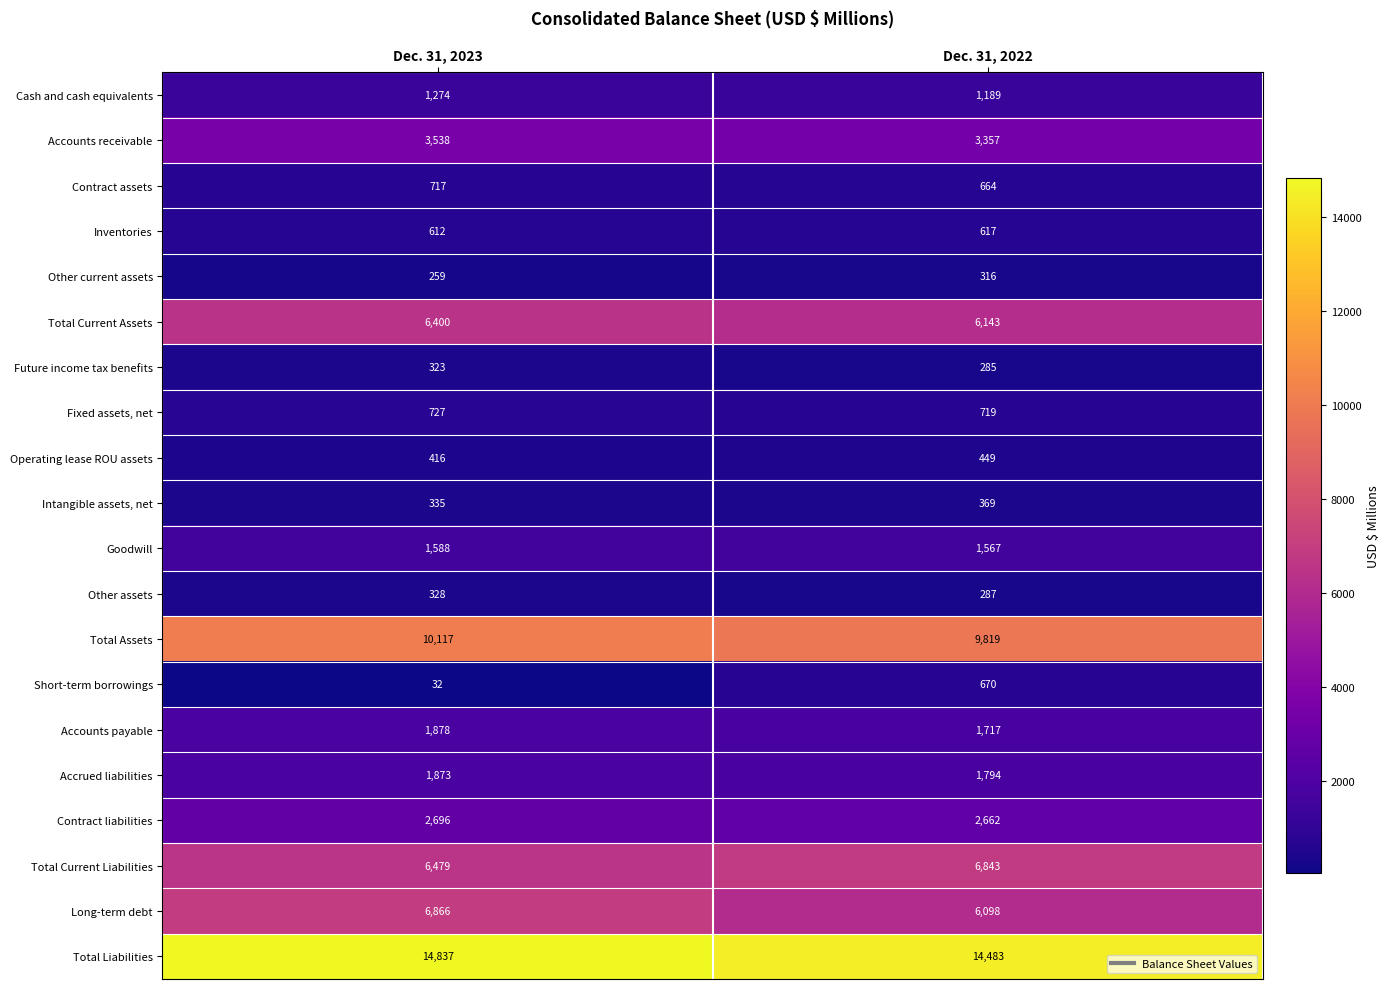

The Contract assets series shows 717 at Dec. 31, 2023. True or false?

True